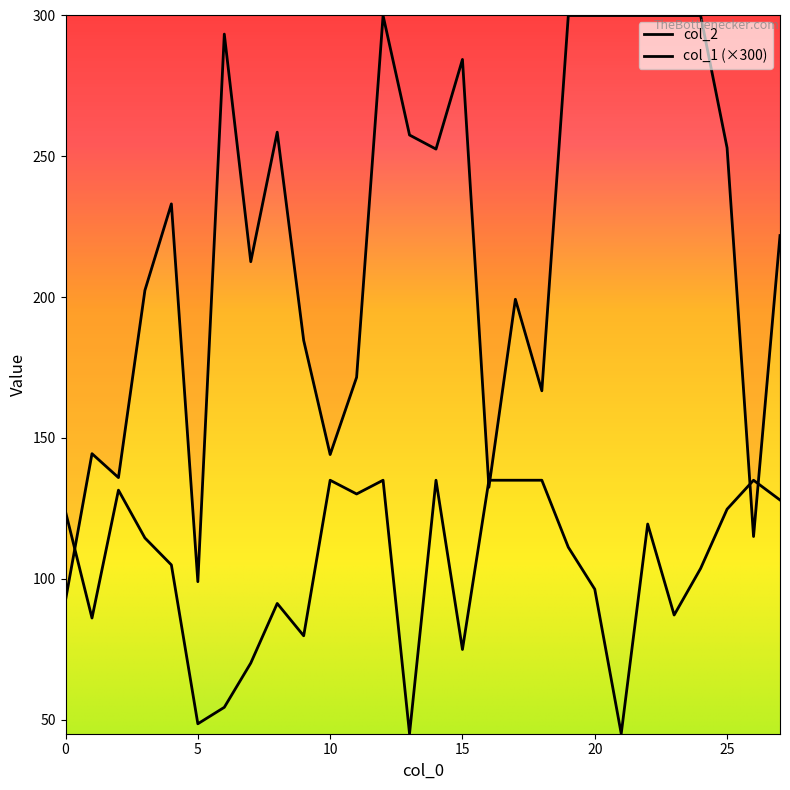

What is the sum of all col_1 values?

2915.4